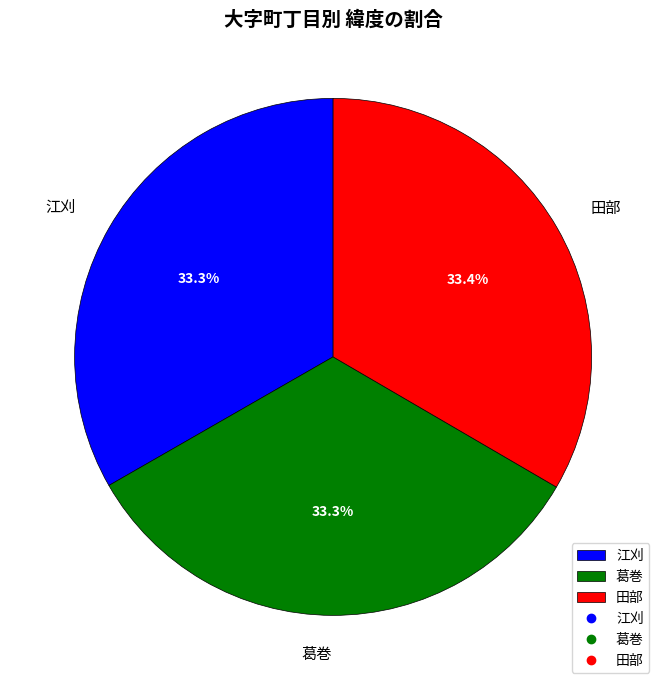

To the nearest percent, what is the average slice percentage?

33%